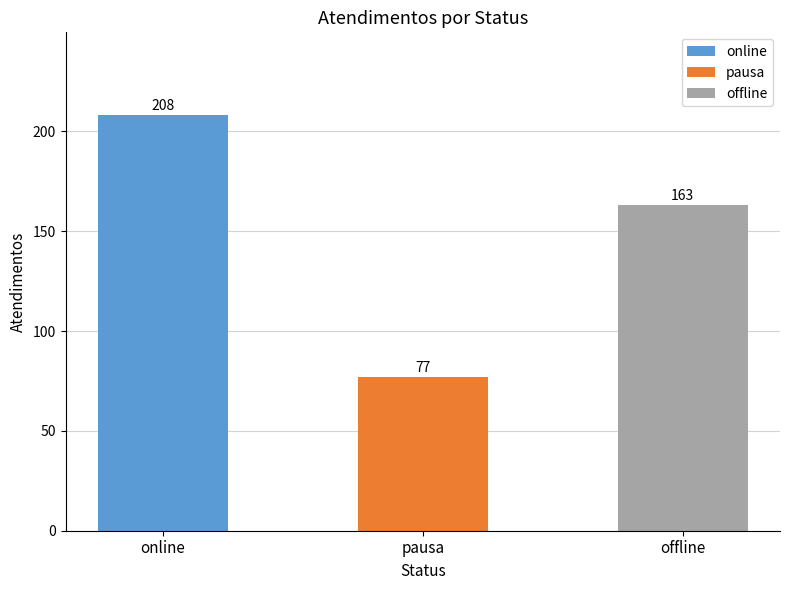

Where is the data nearest to the value 142?

offline